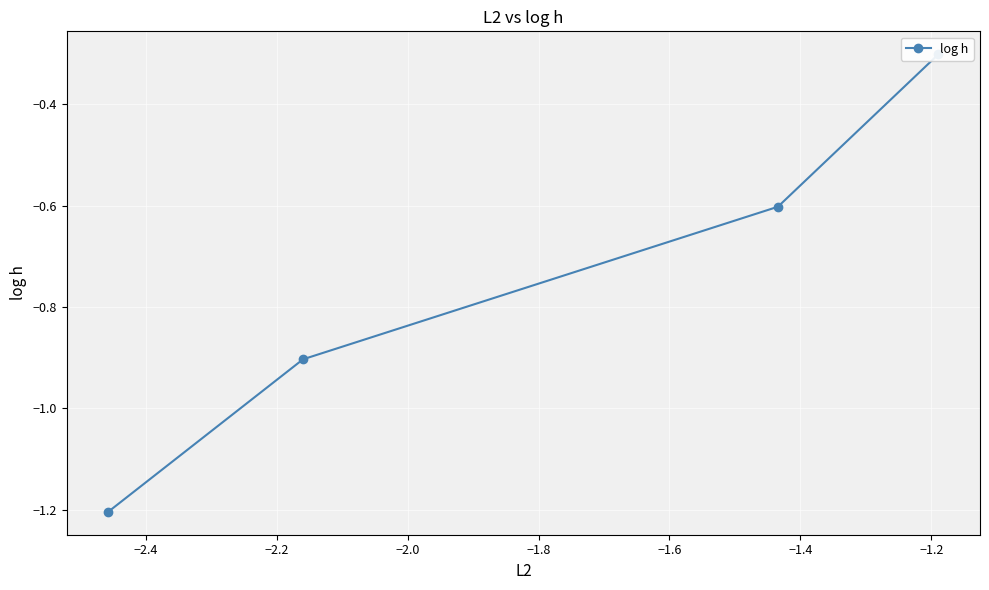

The chart shows a value of -0.9 at −2.2. True or false?

True